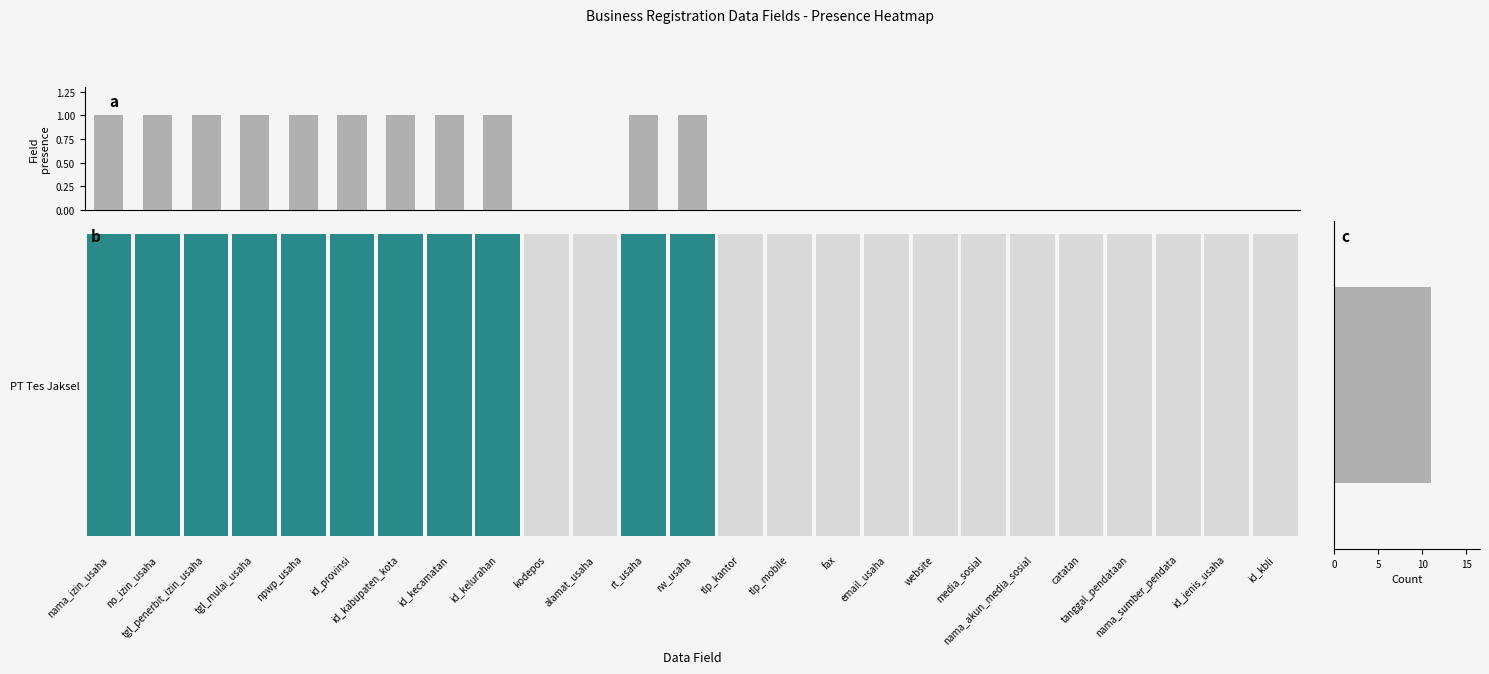

What is the change in value from npwp_usaha to fax?

-1